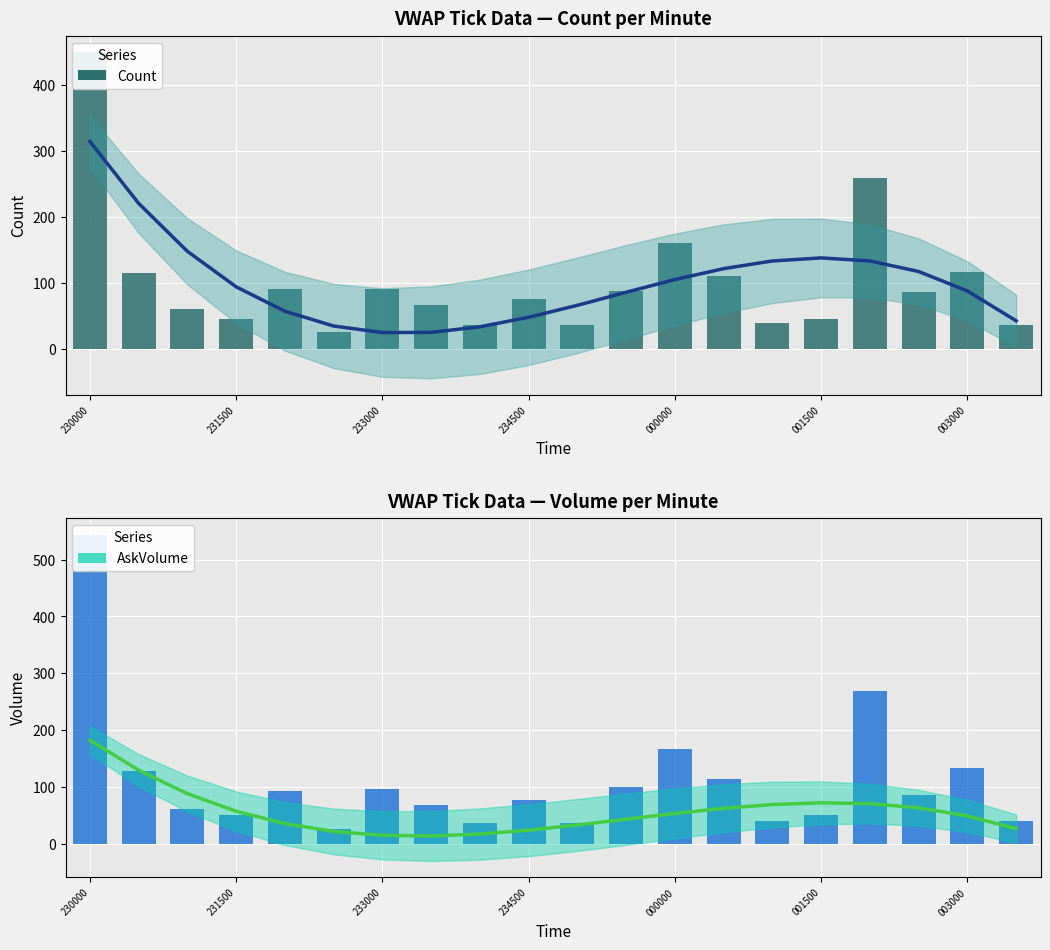

What is the difference between the maximum and minimum values in the Volume series?

518